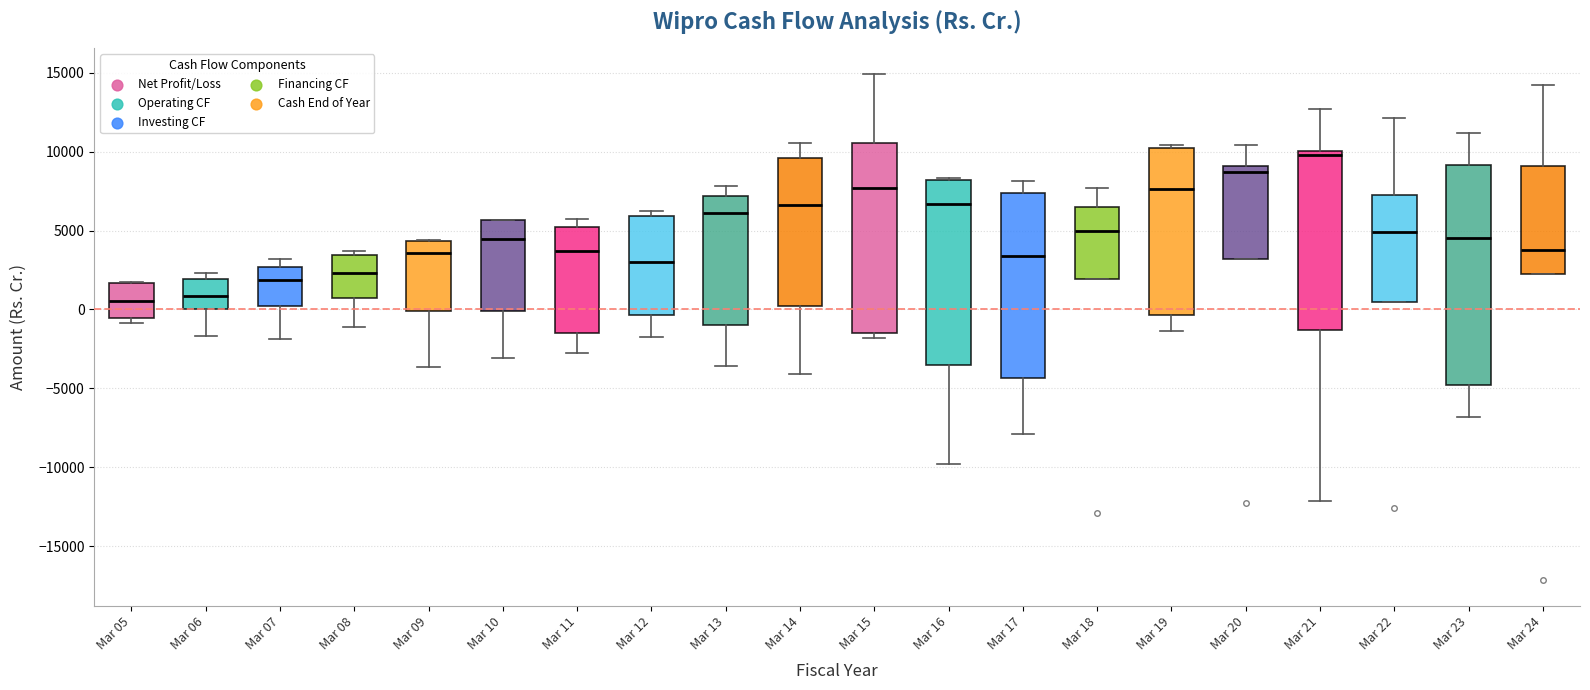

Reading left to right, transcribe this box plot: for each box, give where its median line is, the range the box spans, and where its two whiskers end, as read against the y-axis. The values are not printed on the chart, so give them approximately, as read against the axis.

Mar 05: median 500, box -500 to 1500, whiskers -1000 to 2000
Mar 06: median 1000, box 0 to 2000, whiskers -1500 to 2500
Mar 07: median 2000, box 0 to 2500, whiskers -2000 to 3000
Mar 08: median 2500, box 500 to 3500, whiskers -1000 to 3500 (just above the box's upper edge)
Mar 09: median 3500, box 0 to 4500, whiskers -3500 to 4500
Mar 10: median 4500, box 0 to 5500, whiskers -3000 to 5500
Mar 11: median 3500, box -1500 to 5000, whiskers -2500 to 5500
Mar 12: median 3000, box -500 to 6000, whiskers -1500 to 6000 (just above the box's upper edge)
Mar 13: median 6000, box -1000 to 7000, whiskers -3500 to 8000
Mar 14: median 6500, box 0 to 9500, whiskers -4000 to 10500
Mar 15: median 7500, box -1500 to 10500, whiskers -2000 to 15000
Mar 16: median 6500, box -3500 to 8000, whiskers -10000 to 8500
Mar 17: median 3500, box -4500 to 7500, whiskers -8000 to 8000
Mar 18: median 5000, box 2000 to 6500, whiskers 2000 to 7500
Mar 19: median 7500, box -500 to 10000, whiskers -1500 to 10500
Mar 20: median 8500, box 3000 to 9000, whiskers 3000 to 10500
Mar 21: median 10000 (just below the box's upper edge), box -1500 to 10000, whiskers -12000 to 12500
Mar 22: median 5000, box 500 to 7000, whiskers 500 to 12000
Mar 23: median 4500, box -5000 to 9000, whiskers -7000 to 11000
Mar 24: median 4000, box 2000 to 9000, whiskers 2000 to 14000